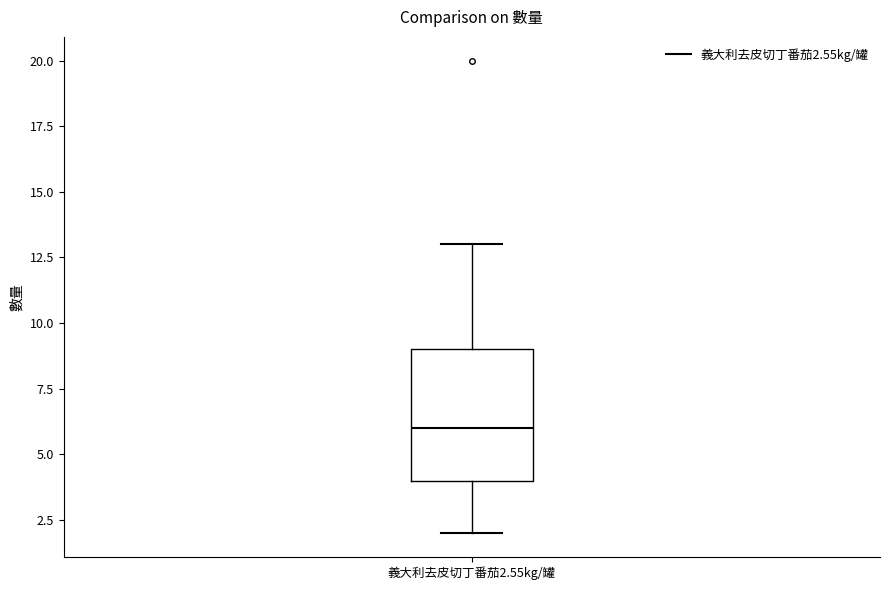

Where does the lower whisker of the box for 義大利去皮切丁番茄2.55kg/罐 end on the y-axis? The values are not printed on the chart, so give them approximately, as read against the axis.

2